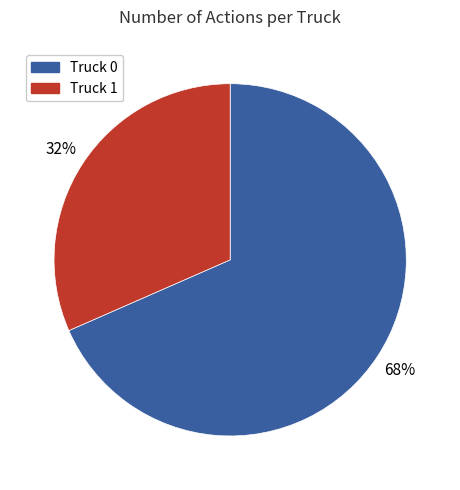

Between Truck 1 and Truck 0, which is larger?

Truck 0